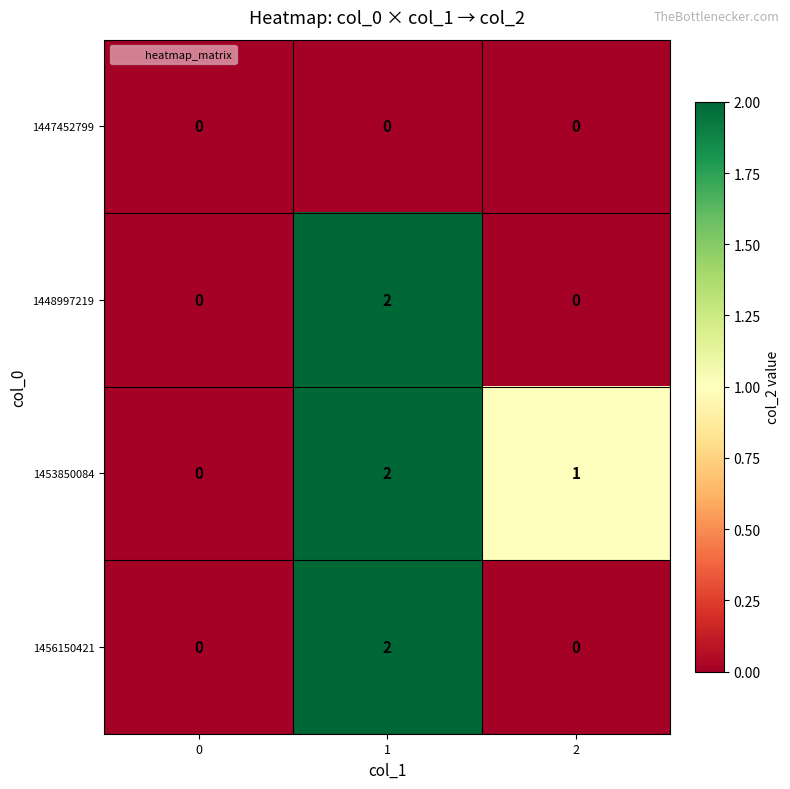

Reading left to right, extract all data points from this chart.

1447452799: 0=0	1=0	2=0
1448997219: 0=0	1=2	2=0
1453850084: 0=0	1=2	2=1
1456150421: 0=0	1=2	2=0